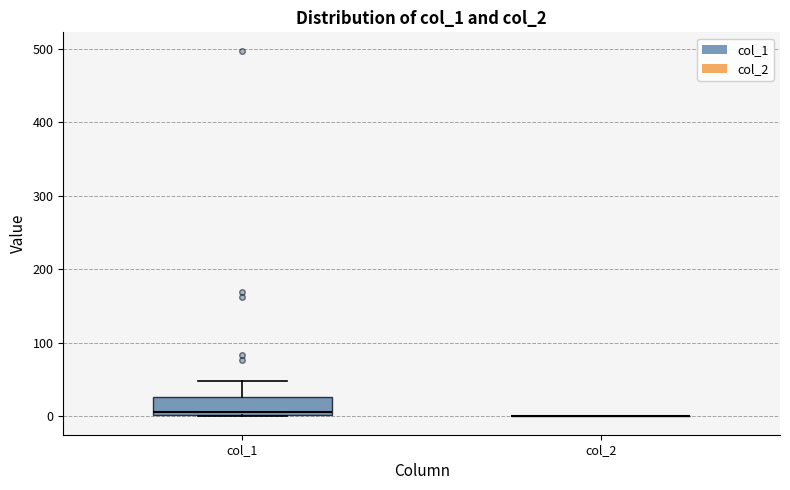

Reading left to right, read every box against the y-axis: the position of its median line, the range the box covers, and the ends of its whiskers. The values are not printed on the chart, so give them approximately, as read against the axis.

col_1: median 10, box 0 to 30, whiskers 0 to 50
col_2: box collapsed to a line at 0, whiskers 0 to 0